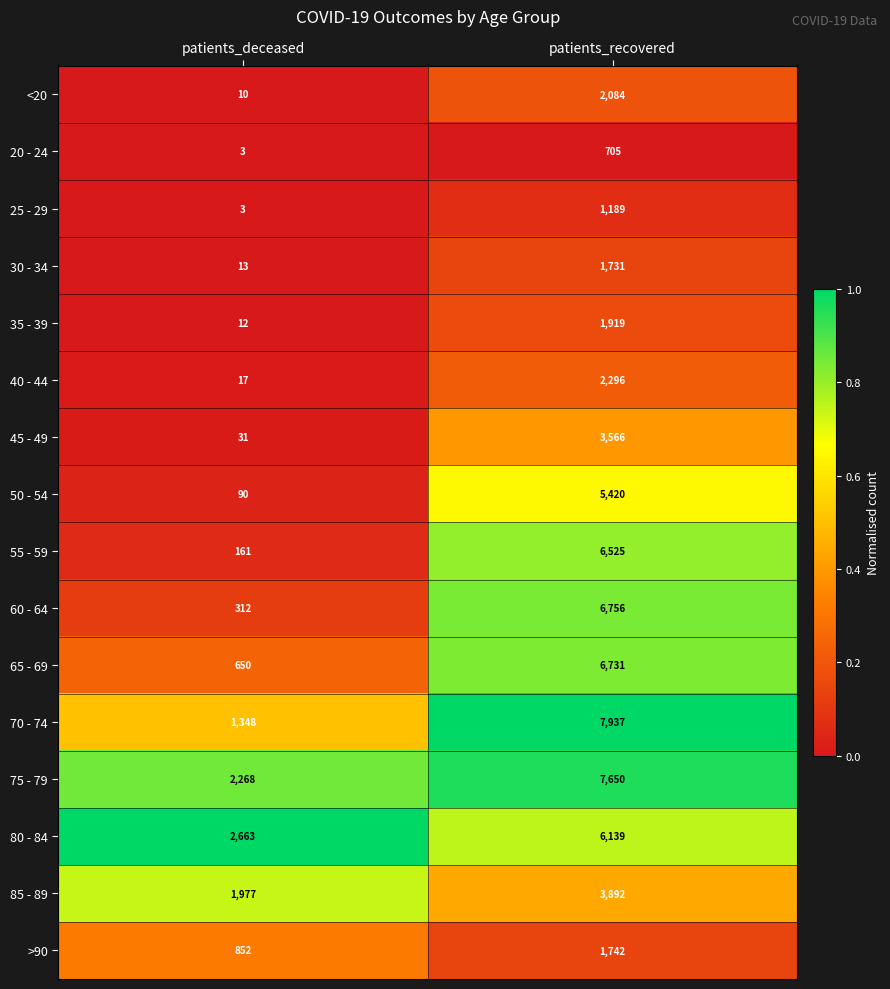

Count the number of data series in this chart.

16